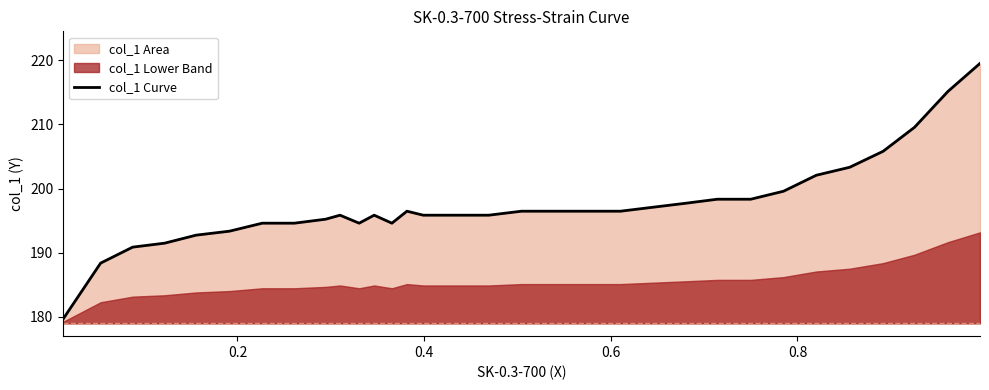

What is the maximum value for col_1 Curve?

219.5